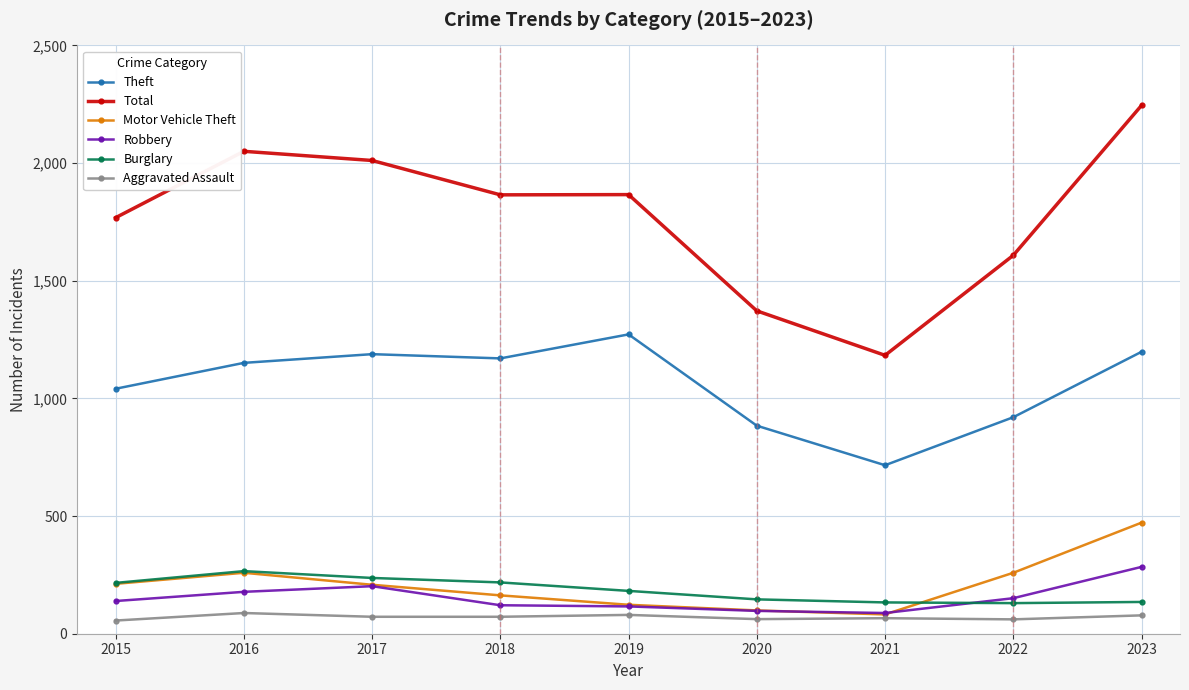

What is the total value across all series at 2016?

3992